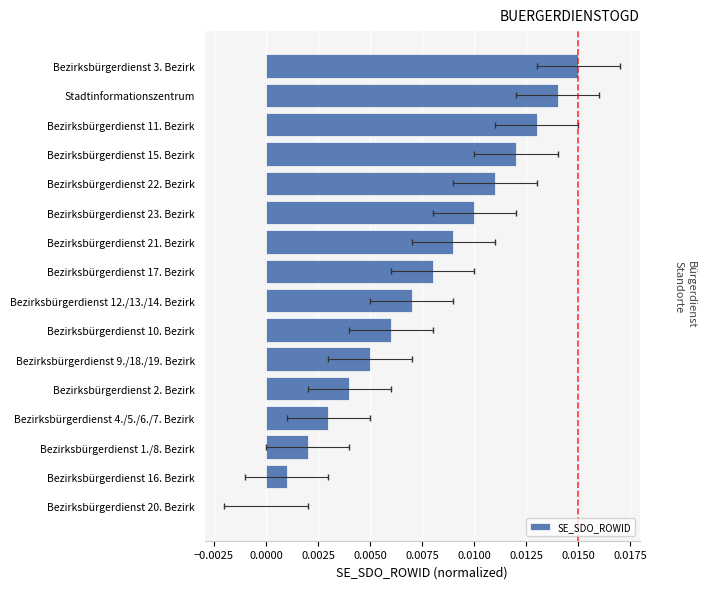

How many bars are there in total?

16